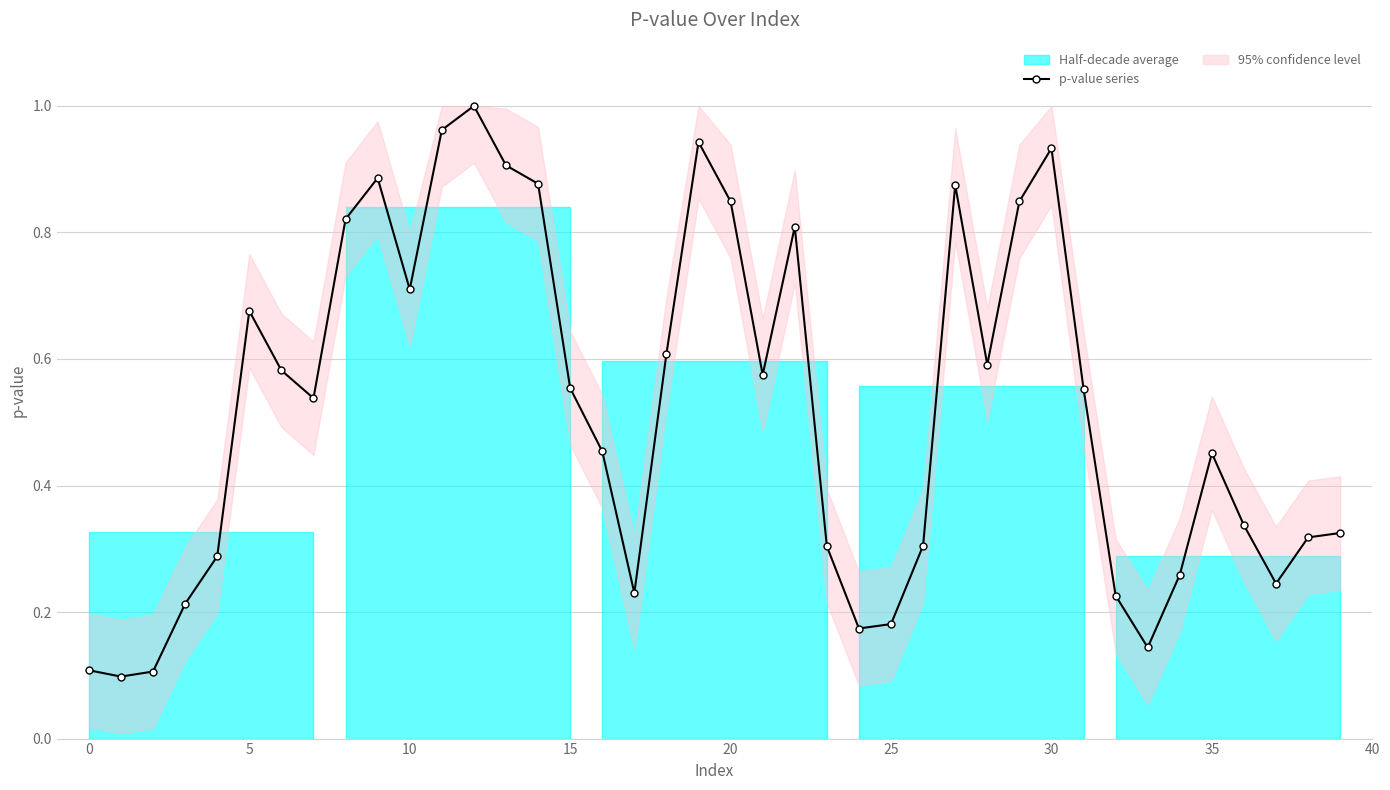

How many points are higher than both their immediate neighbors (excluding endpoints)?

8